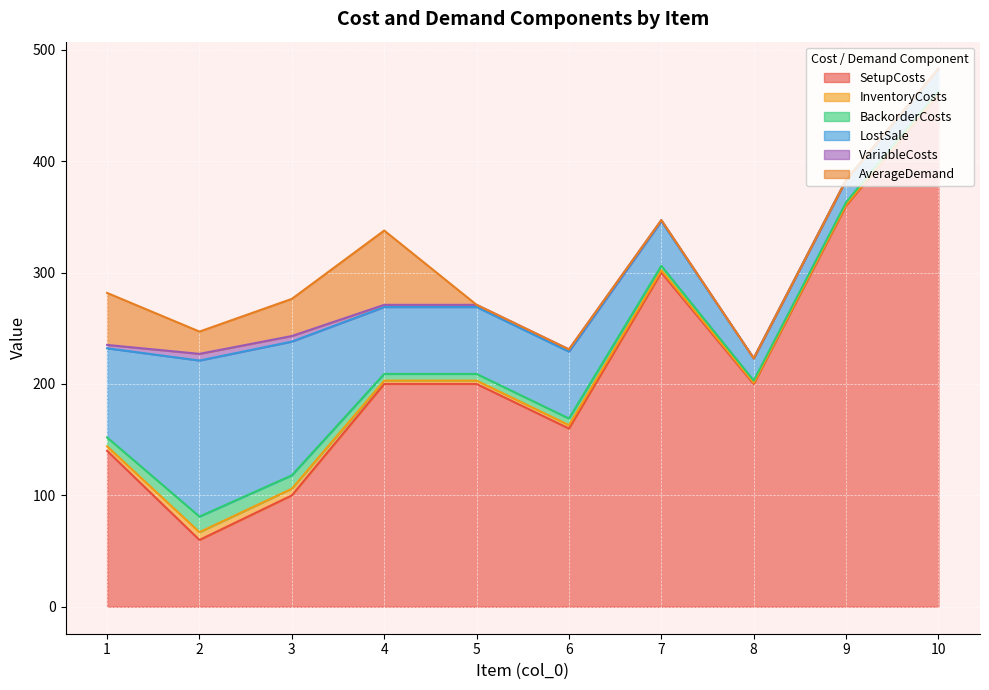

At which category does BackorderCosts reach its first local peak?

2